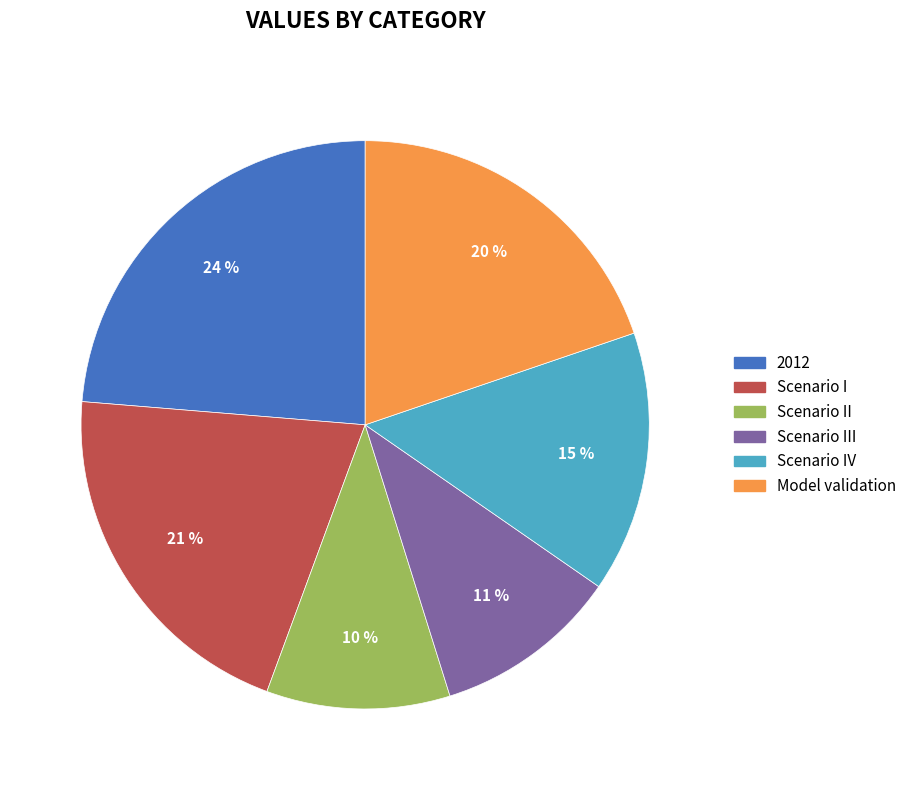

To the nearest percent, what is the average slice percentage?

17%